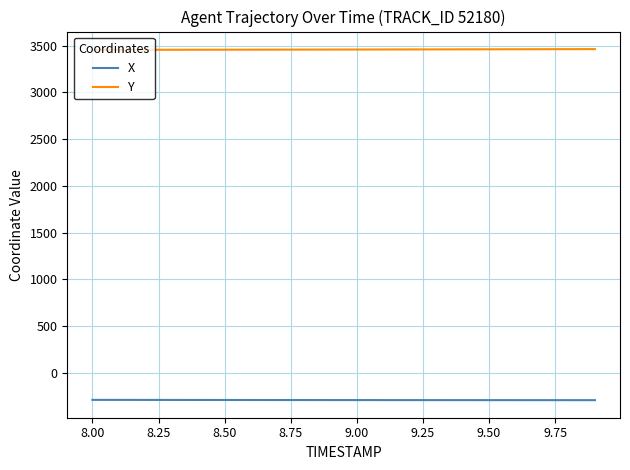

What is the maximum value for Y?

3461.7